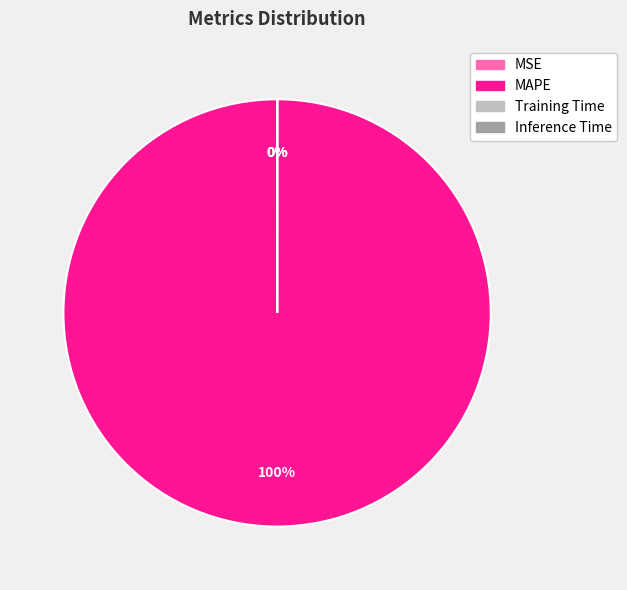

The MAPE slice represents 94% of the pie. True or false?

False